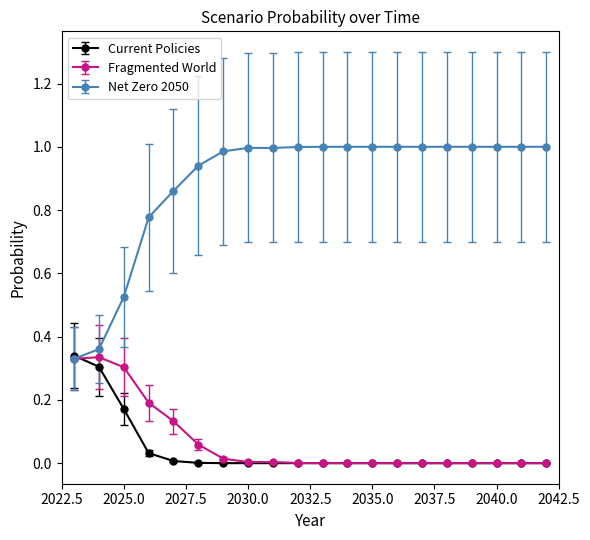

Which series has the largest total across all categories?

Net Zero 2050